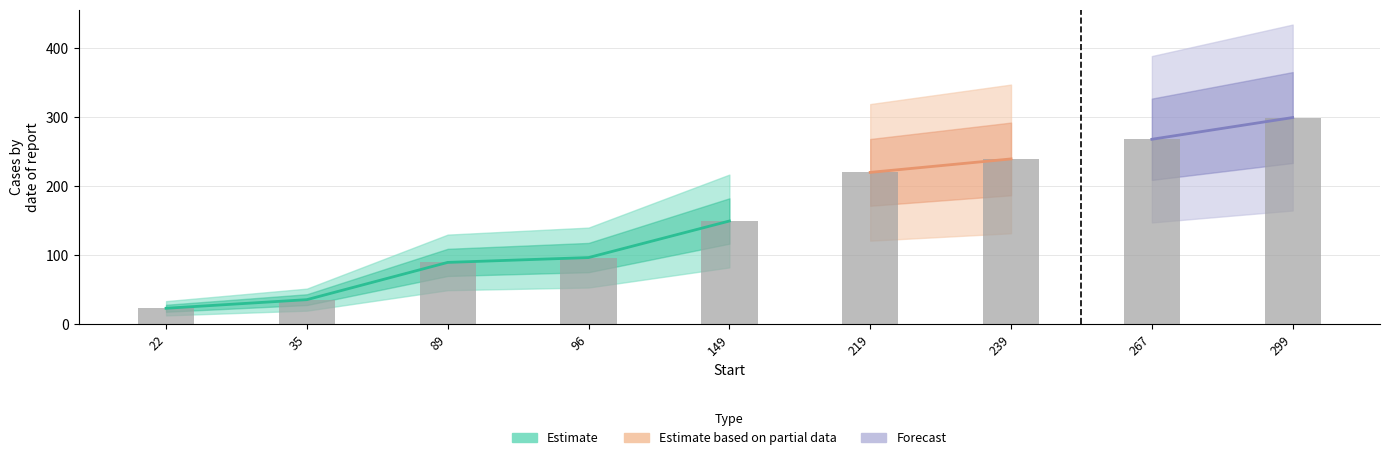

What is the minimum value for Start?

22